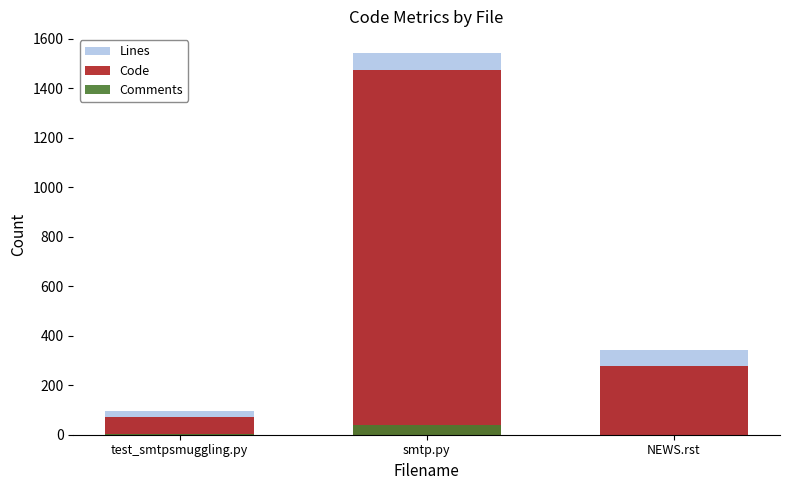

What is the label of the 1st bar from the right?

NEWS.rst